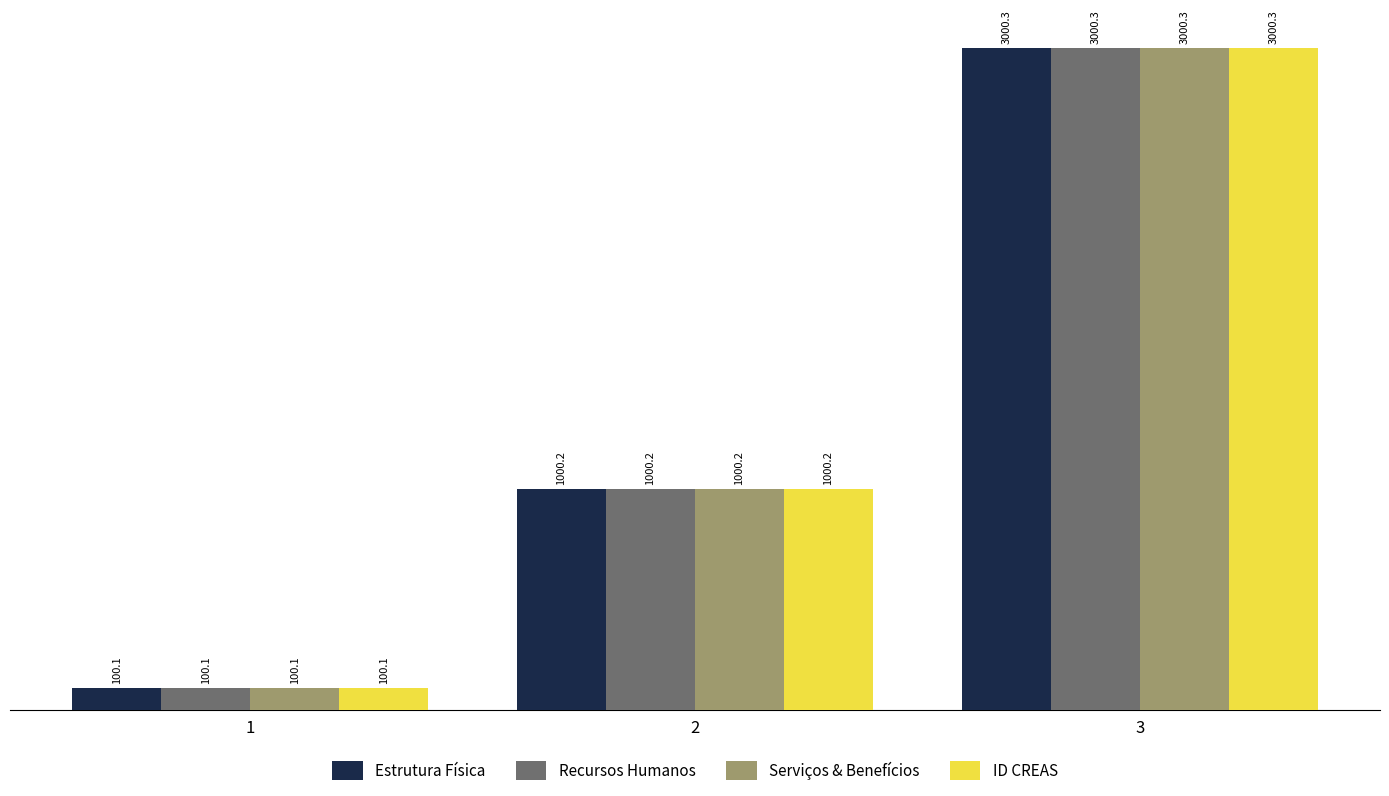

List the labels in order of ID CREAS value, largest first.

3, 2, 1